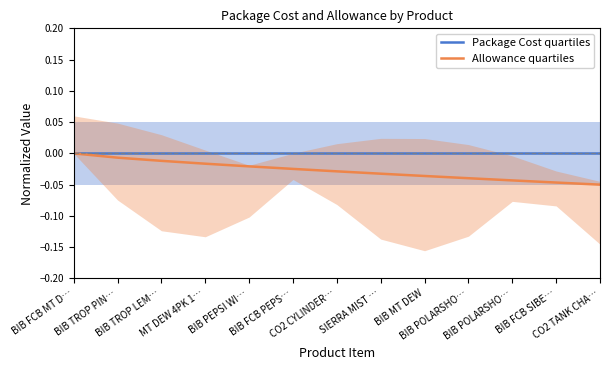

Which has a higher value, CO2 TANK CHA… or SIERRA MIST …?

CO2 TANK CHA…